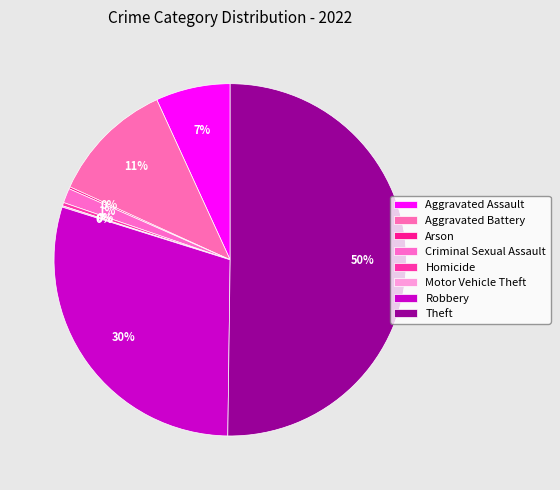

What percentage is NOT represented by Motor Vehicle Theft?

99.9%